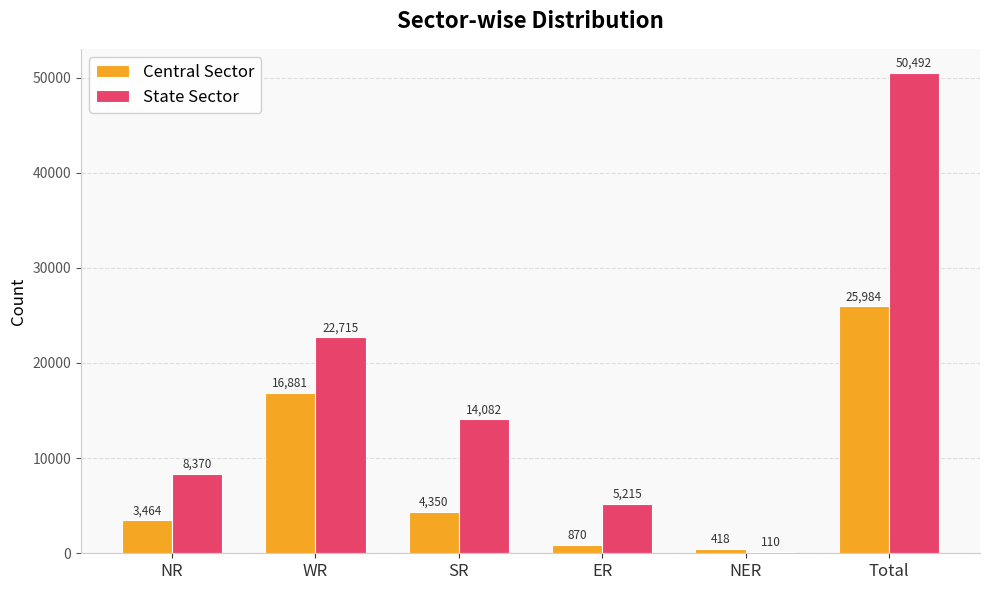

What is the sum of all State Sector values?

100984